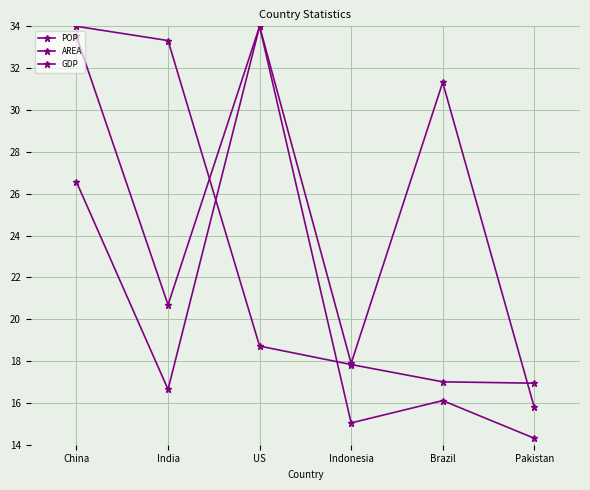

Rank the series at Brazil from lowest to highest value.

GDP, POP, AREA